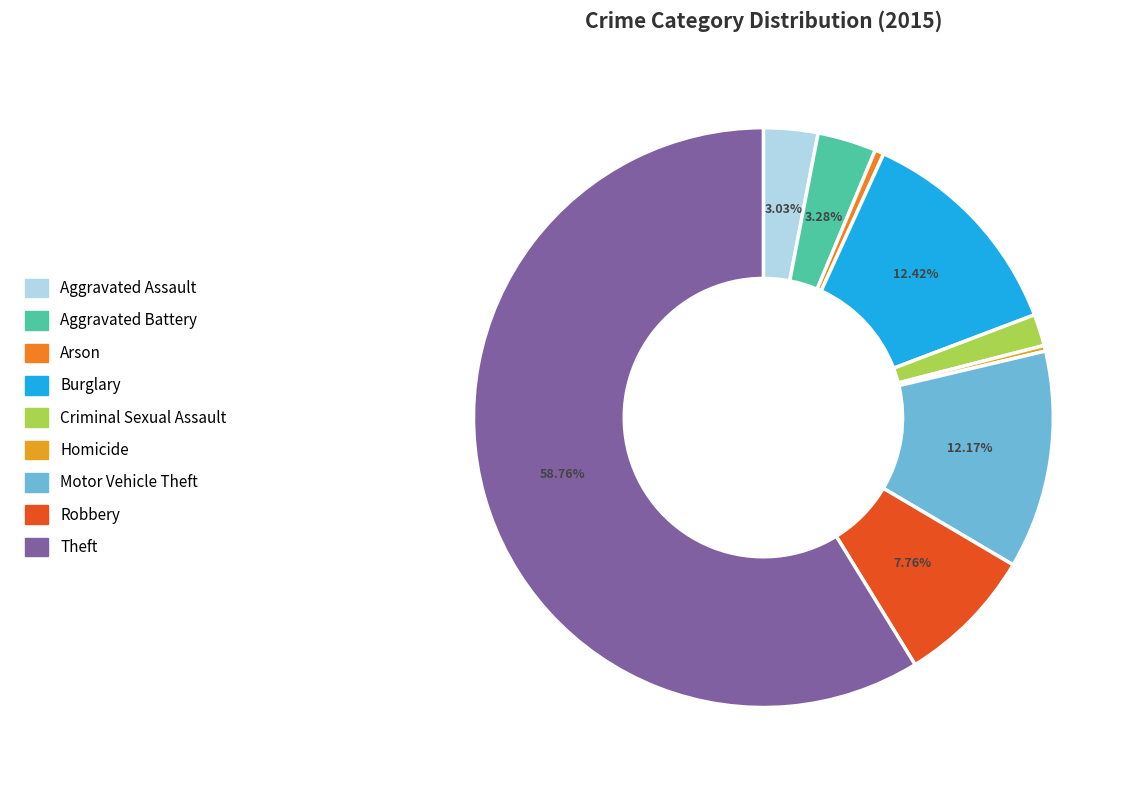

The Homicide slice represents 1% of the pie. True or false?

False